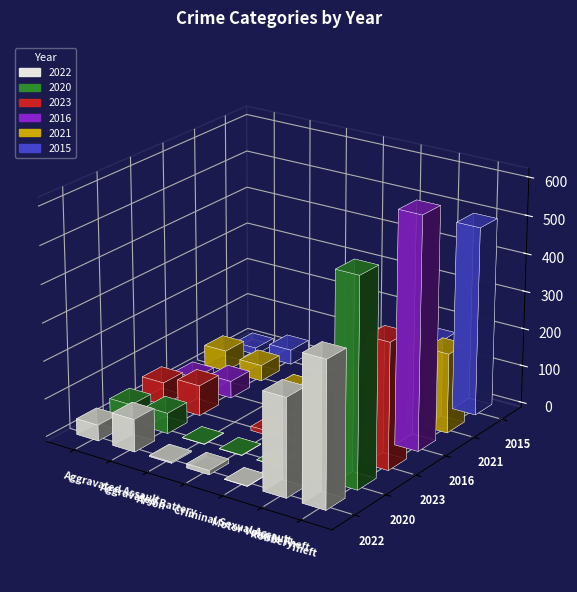

What is the difference between the maximum and minimum values in the 2023 series?

332